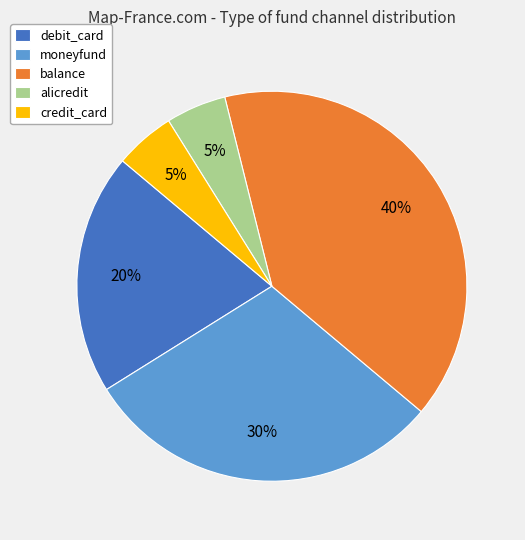

To the nearest percent, what is the difference between the largest and smallest slice percentages?

35%